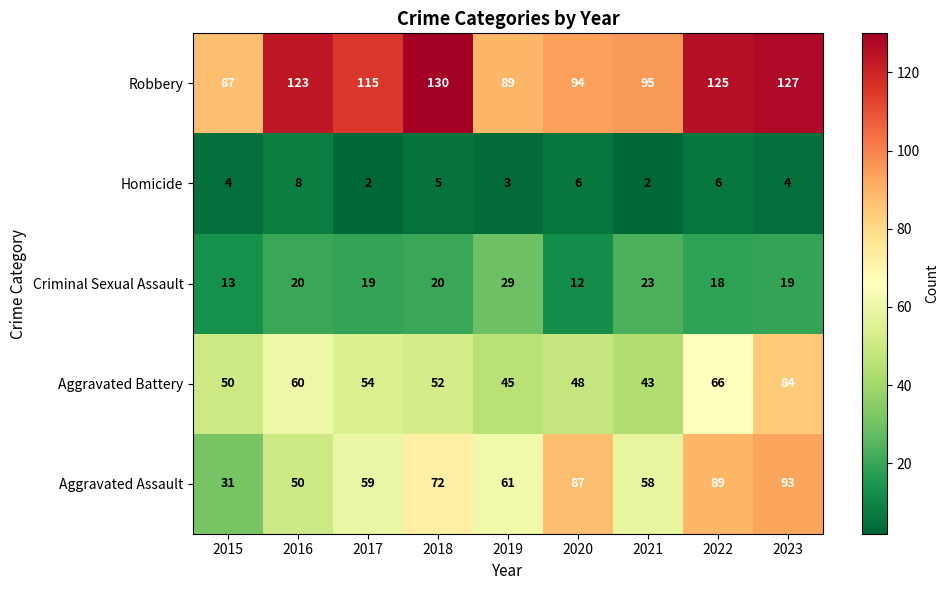

At how many categories does at least one series exceed 113?

5